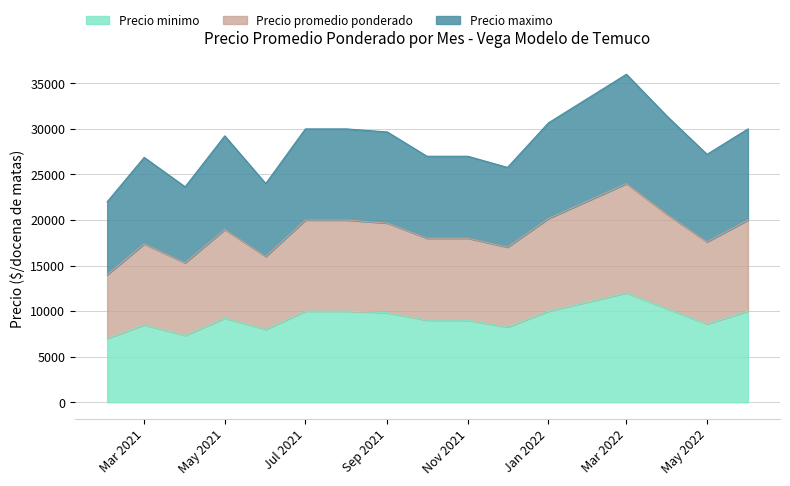

At which category is the sum across all series the highest?

Mar 2022